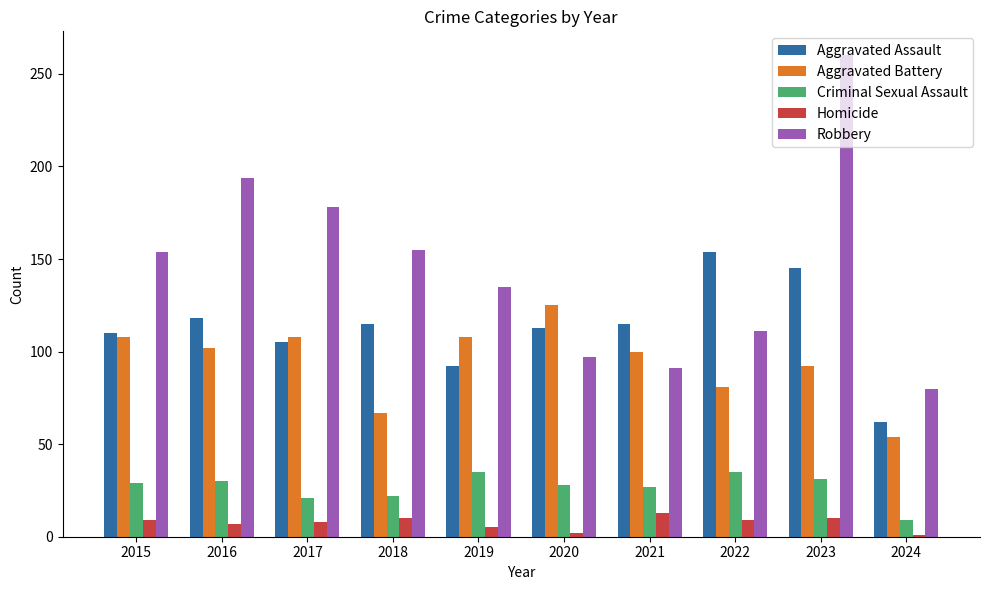

What is the greatest value displayed?

260